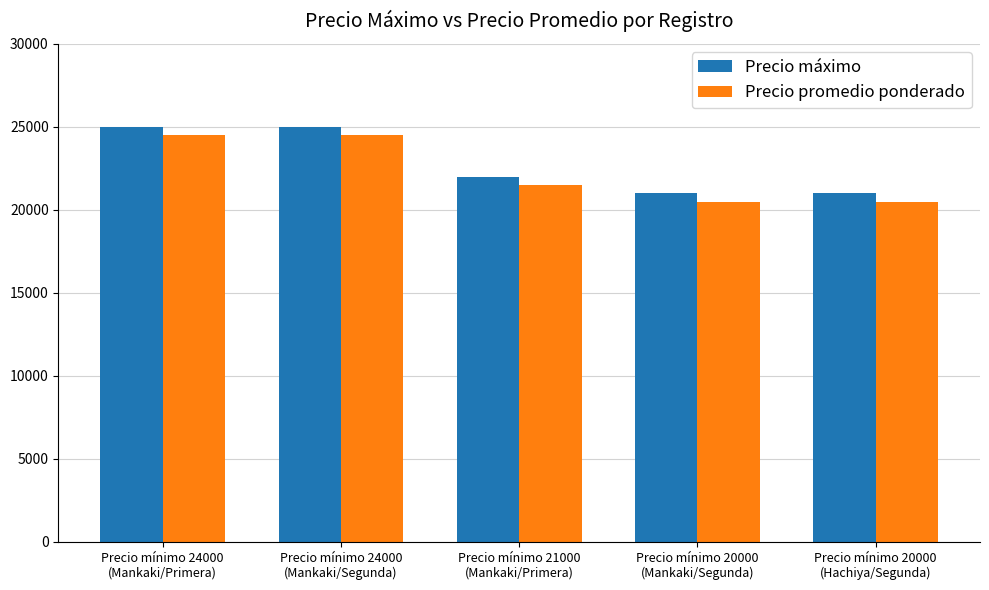

What position from the right is Precio mínimo 24000
(Mankaki/Segunda)?

4